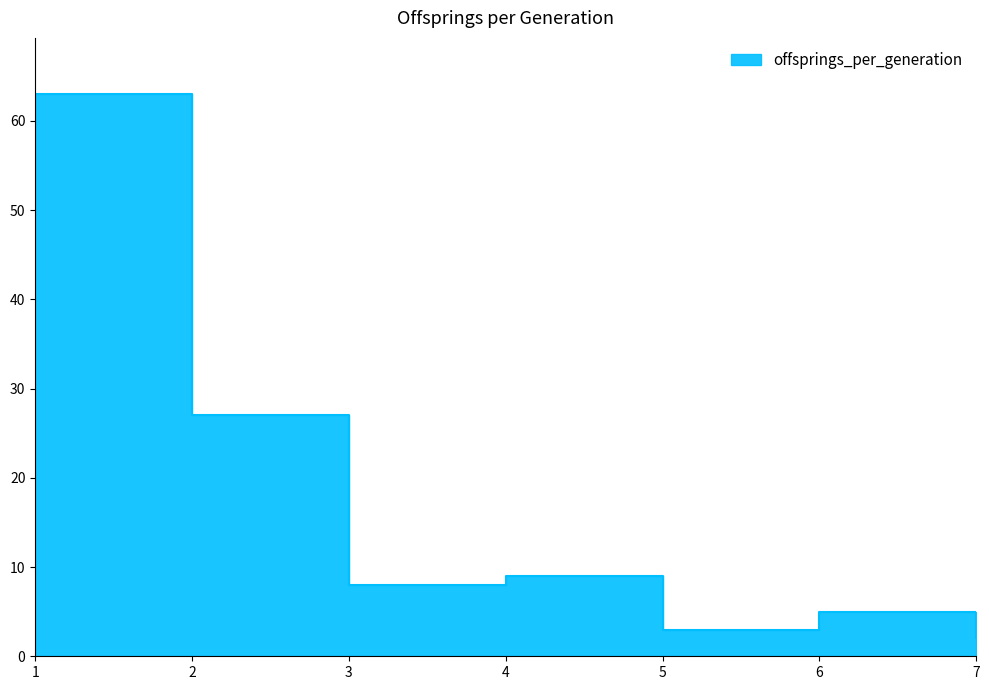

How many points are higher than both their immediate neighbors (excluding endpoints)?

2